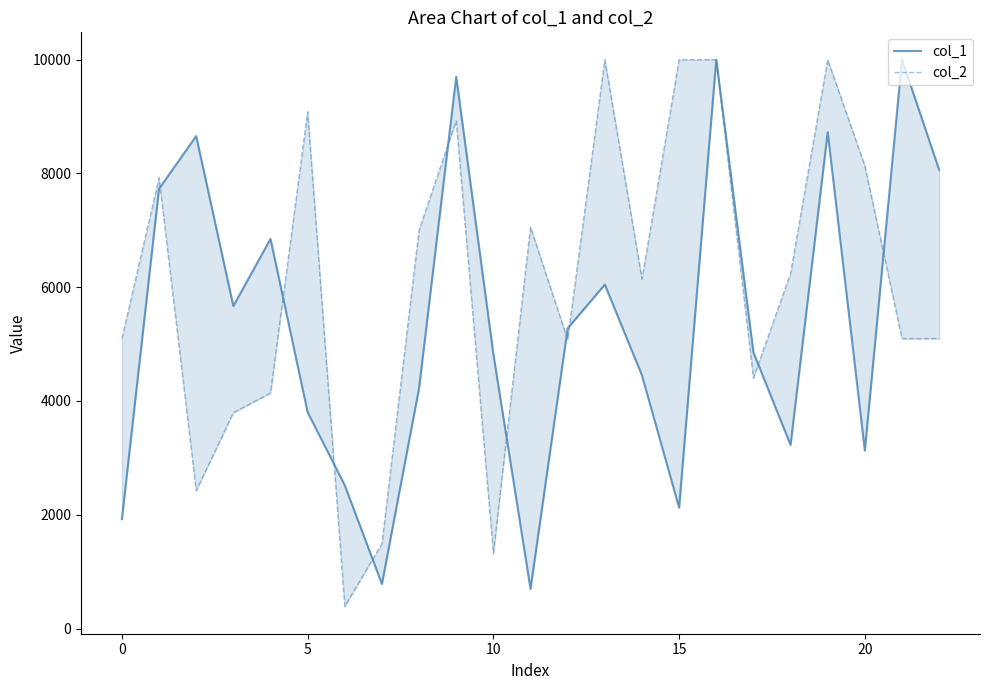

How many lines are shown in the chart?

2